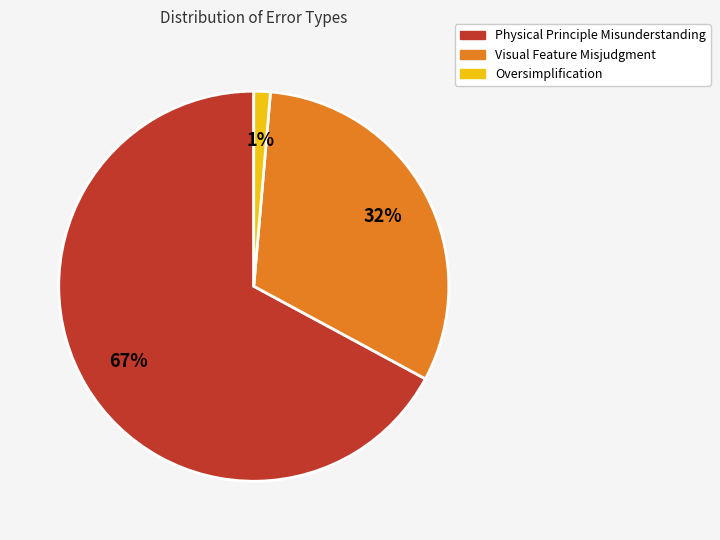

Which slice is the largest?

Physical Principle Misunderstanding